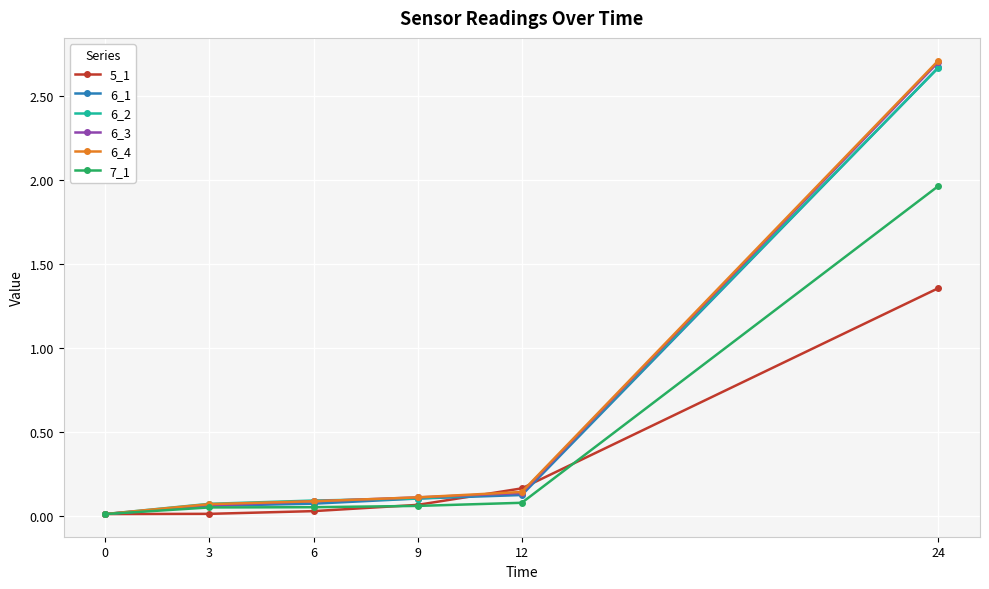

At which category is the sum across all series the highest?

24